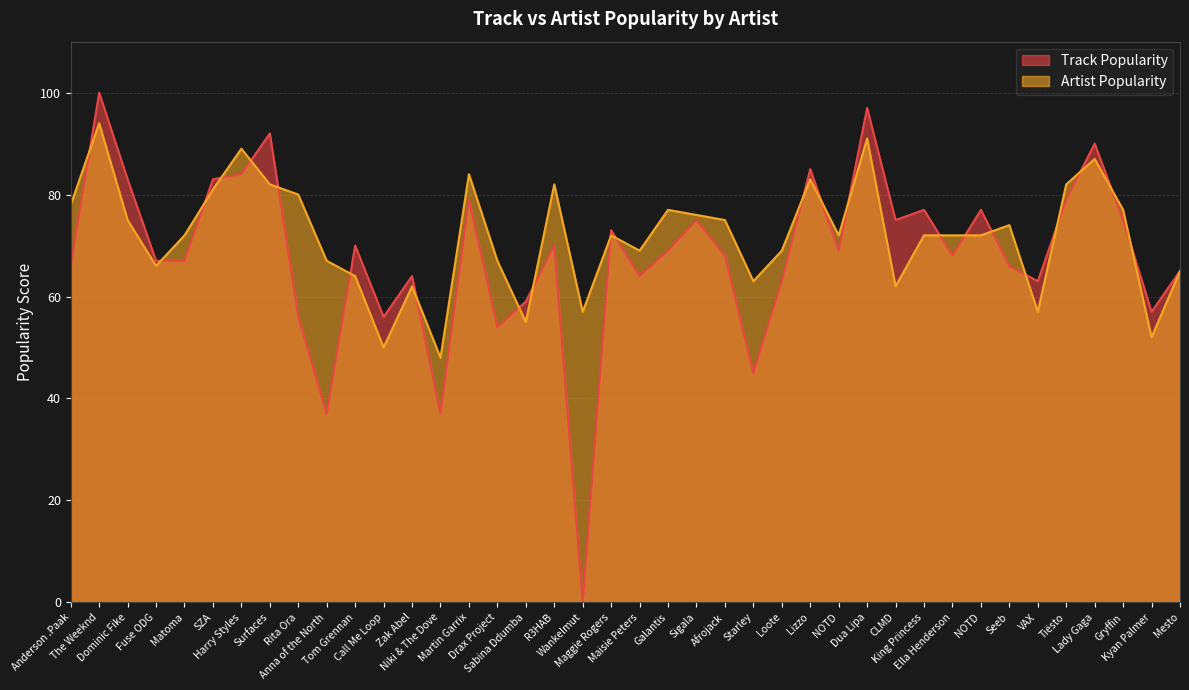

At which label is Track Popularity closest to 50?

Drax Project